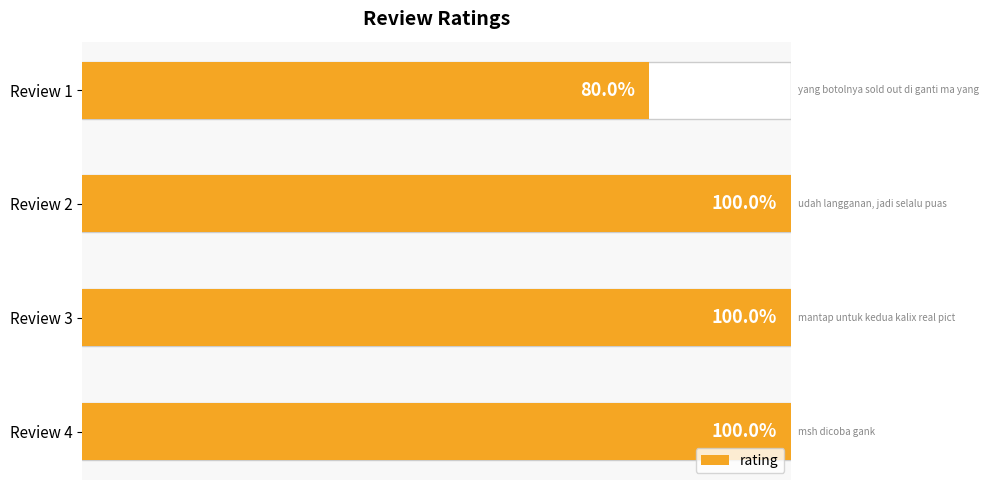

Are the bars horizontal?

Yes